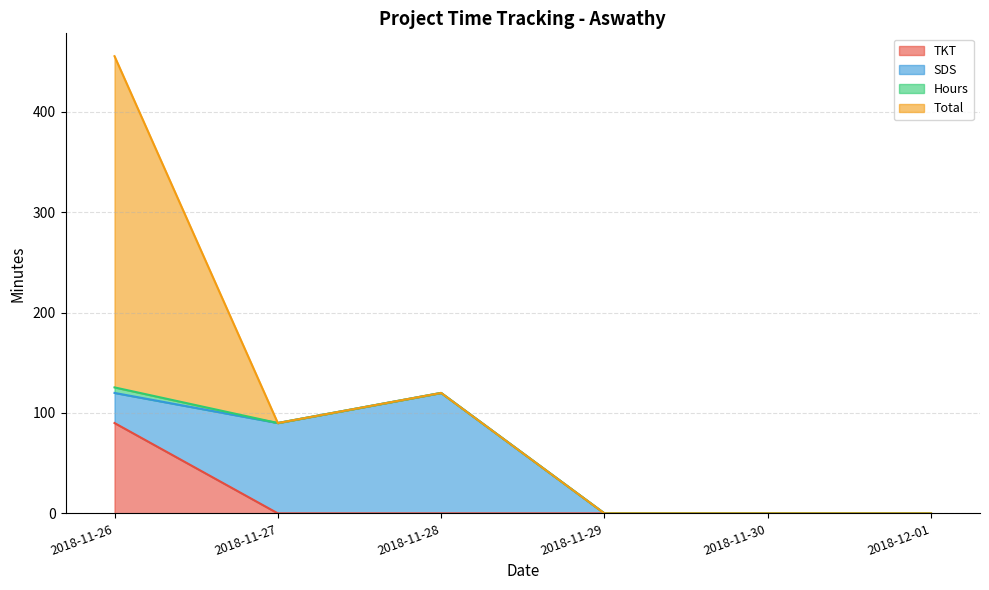

Is the value of TKT at 2018-11-27 greater than the value of Total at 2018-11-28?

No